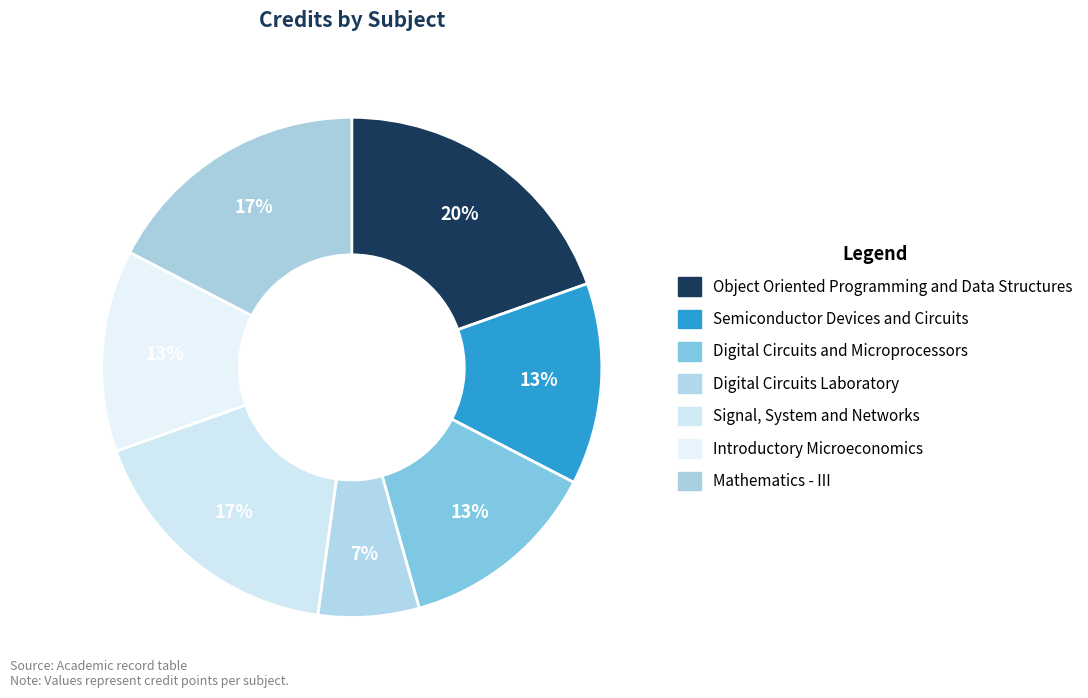

Does Introductory Microeconomics account for over 50% of the chart?

No